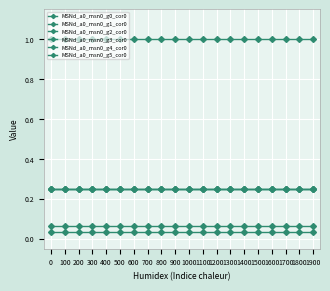

Reading right to left, what are all the values shown in this chart?

MSNd_a0_msn0_g0_cor0: 1.0	1.0	1.0	1.0	1.0	1.0	1.0	1.0	1.0	1.0	1.0	1.0	1.0	1.0	1.0	1.0	1.0	1.0	1.0	1.0
MSNd_a0_msn0_g1_cor0: 0.0	0.0	0.0	0.0	0.0	0.0	0.0	0.0	0.0	0.0	0.0	0.0	0.0	0.0	0.0	0.0	0.0	0.0	0.0	0.0
MSNd_a0_msn0_g2_cor0: 0.1	0.1	0.1	0.1	0.1	0.1	0.1	0.1	0.1	0.1	0.1	0.1	0.1	0.1	0.1	0.1	0.1	0.1	0.1	0.1
MSNd_a0_msn0_g3_cor0: 0.2	0.2	0.2	0.2	0.2	0.2	0.2	0.2	0.2	0.2	0.2	0.2	0.2	0.2	0.2	0.2	0.2	0.2	0.2	0.2
MSNd_a0_msn0_g4_cor0: 0.2	0.2	0.2	0.2	0.2	0.2	0.2	0.2	0.2	0.2	0.2	0.2	0.2	0.2	0.2	0.2	0.2	0.2	0.2	0.2
MSNd_a0_msn0_g5_cor0: 0.2	0.2	0.2	0.2	0.2	0.2	0.2	0.2	0.2	0.2	0.2	0.2	0.2	0.2	0.2	0.2	0.2	0.2	0.2	0.2